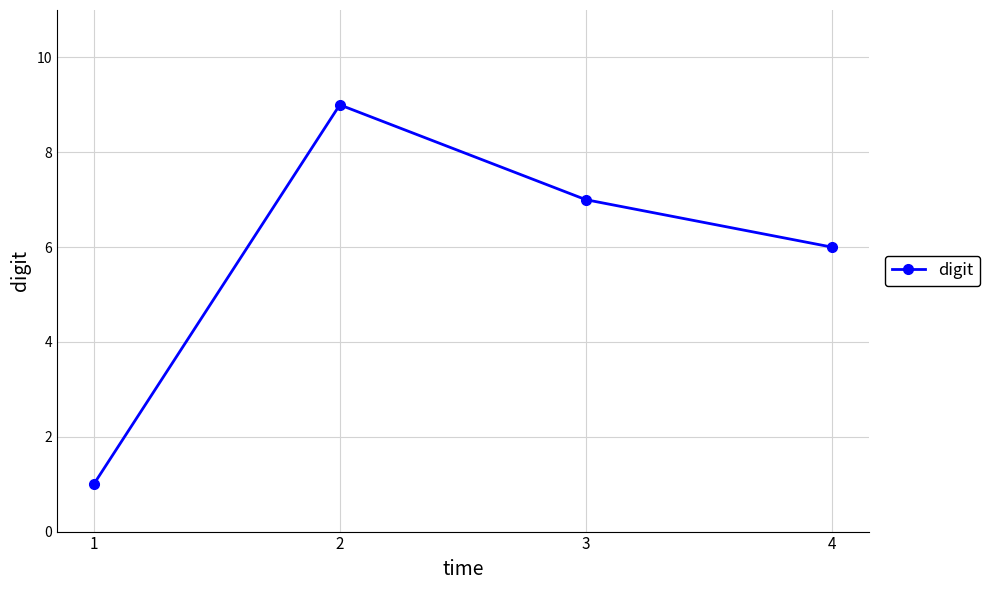

Does the chart have visible grid lines?

Yes